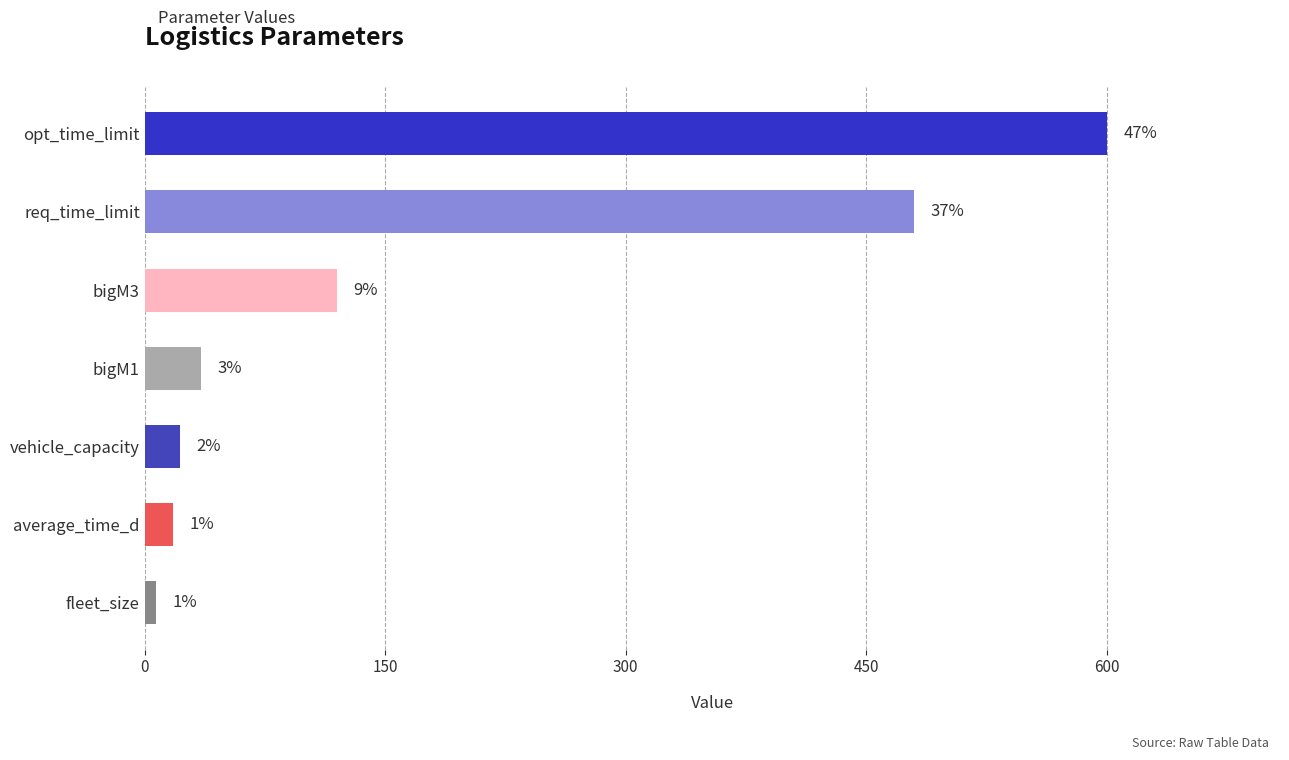

Are the bars horizontal?

Yes